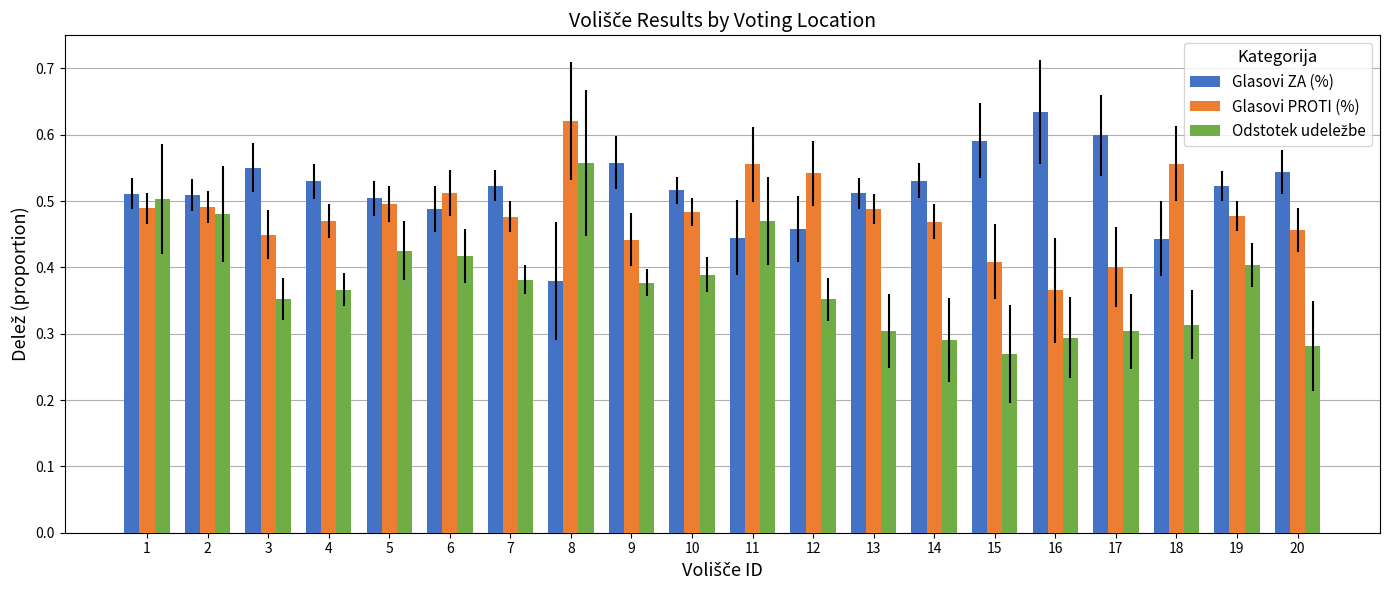

What is the total value across all series at 9?

1.4